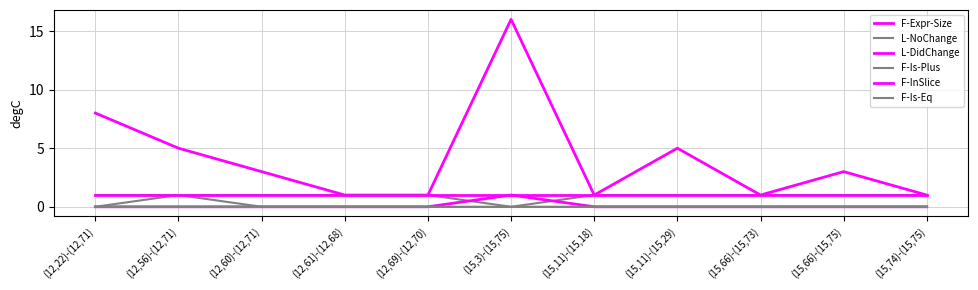

Reading left to right, what are all the values shown in this chart?

F-Expr-Size: 8	5	3	1	1	16	1	5	1	3	1
L-NoChange: 1	1	1	1	1	0	1	1	1	1	1
L-DidChange: 0	0	0	0	0	1	0	0	0	0	0
F-Is-Plus: 0	1	0	0	0	0	0	0	0	0	0
F-InSlice: 1	1	1	1	1	1	1	1	1	1	1
F-Is-Eq: 0	0	0	0	0	0	0	0	0	0	0